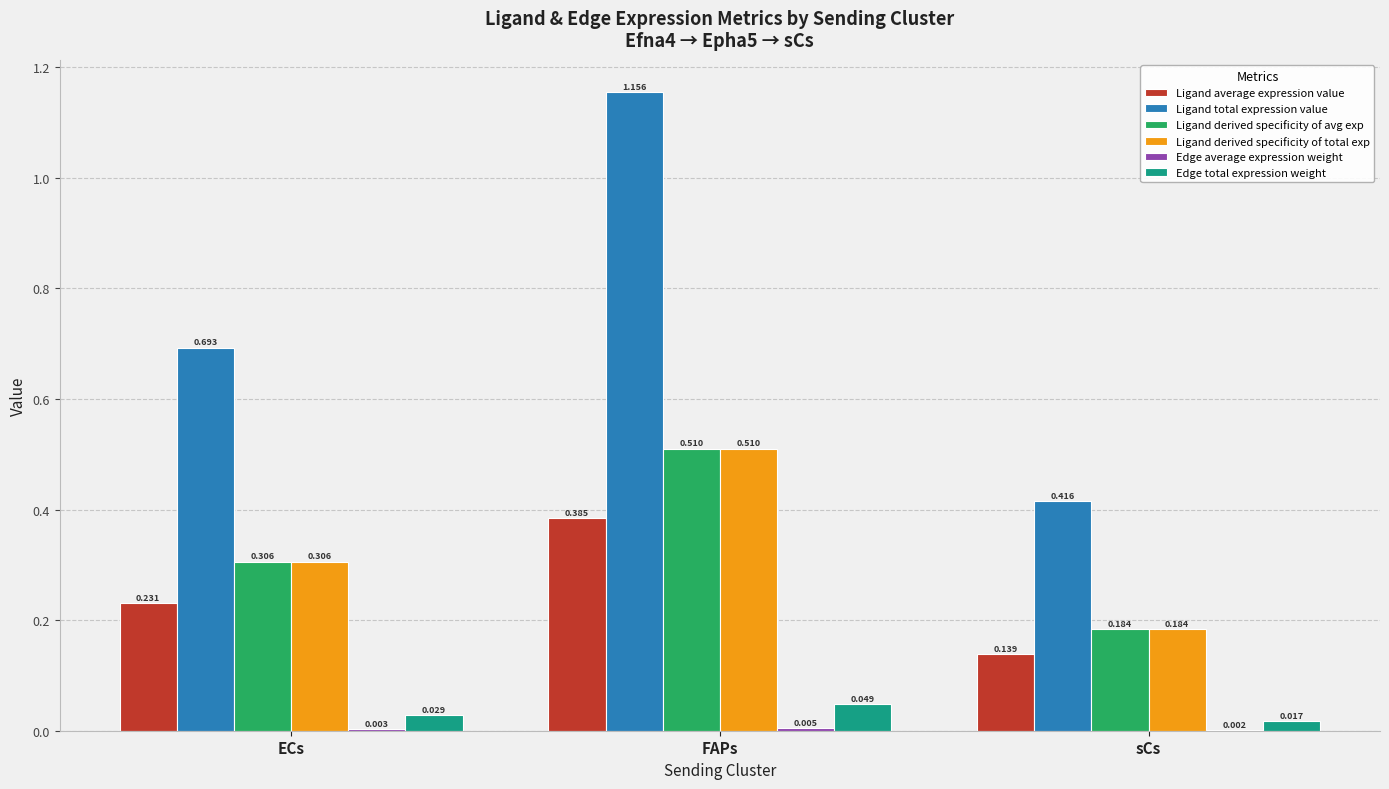

At which label is Ligand total expression value closest to 0?

sCs